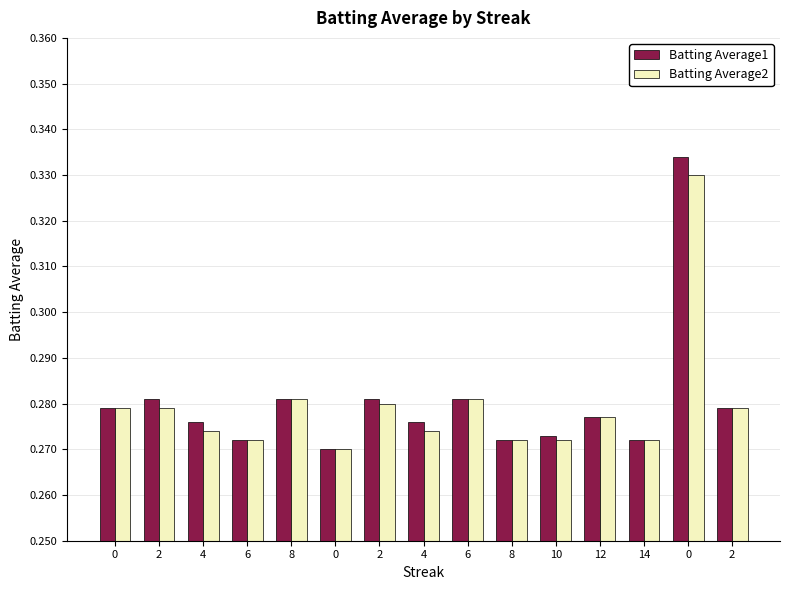

Are the bars grouped side by side (vs. stacked)?

Yes